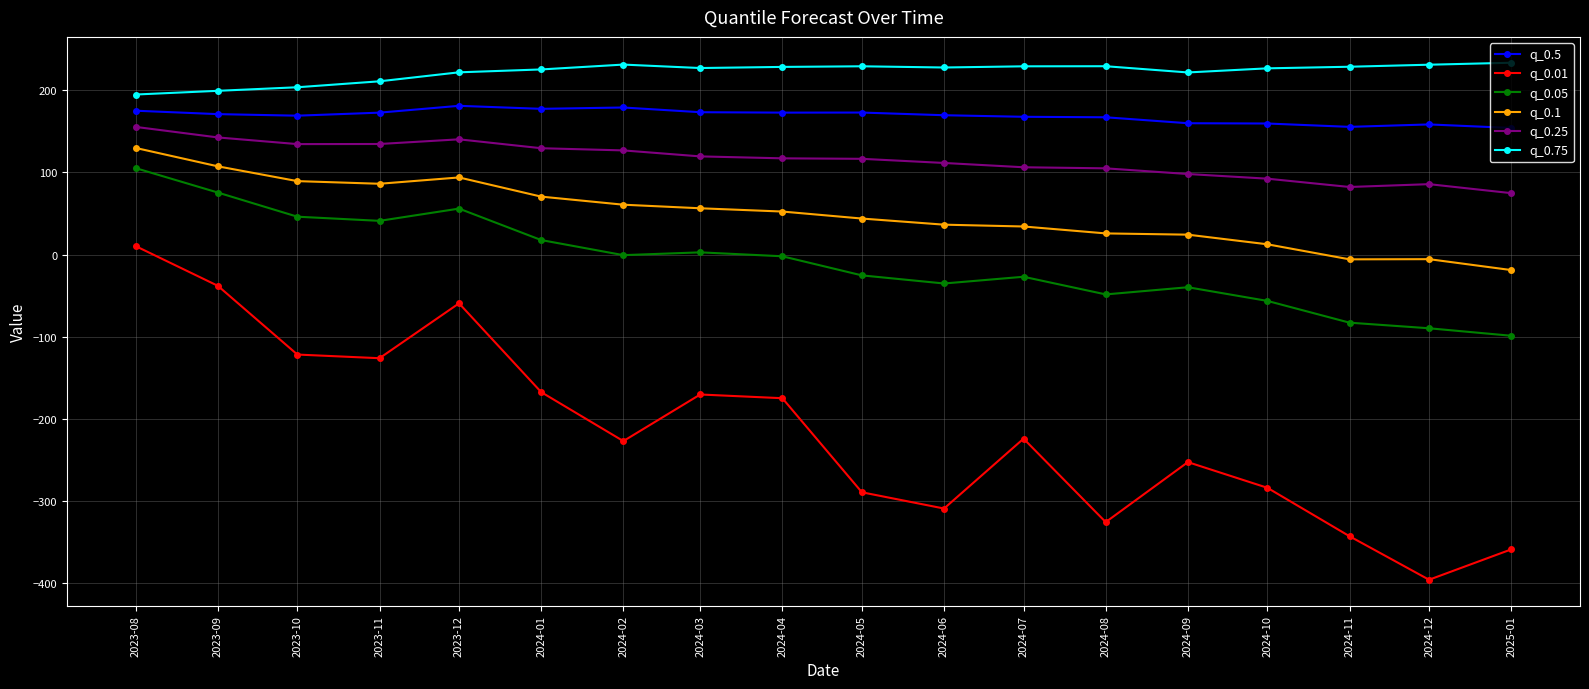

Which series has the widest spread of values?

q_0.01